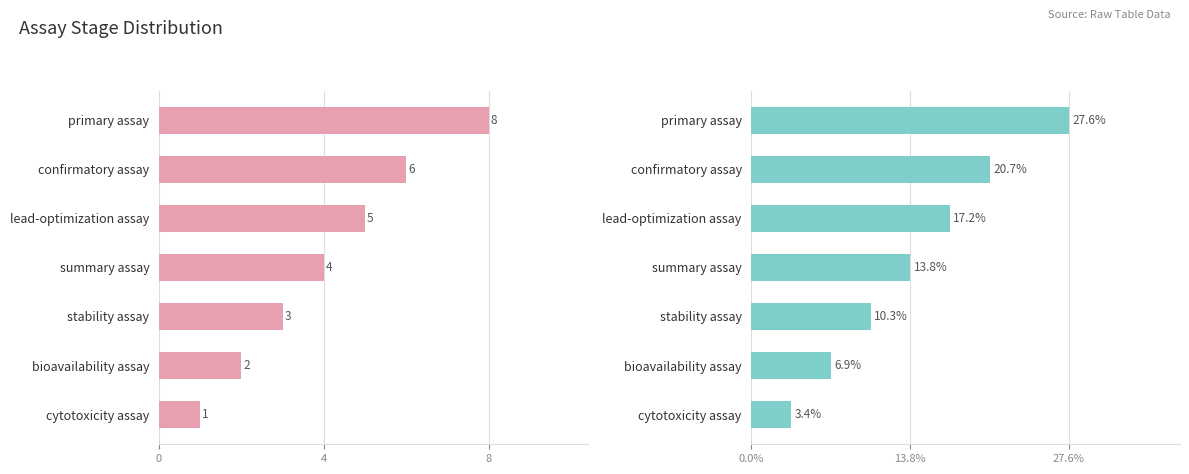

What is the difference between the highest and lowest values at confirmatory assay?

14.7